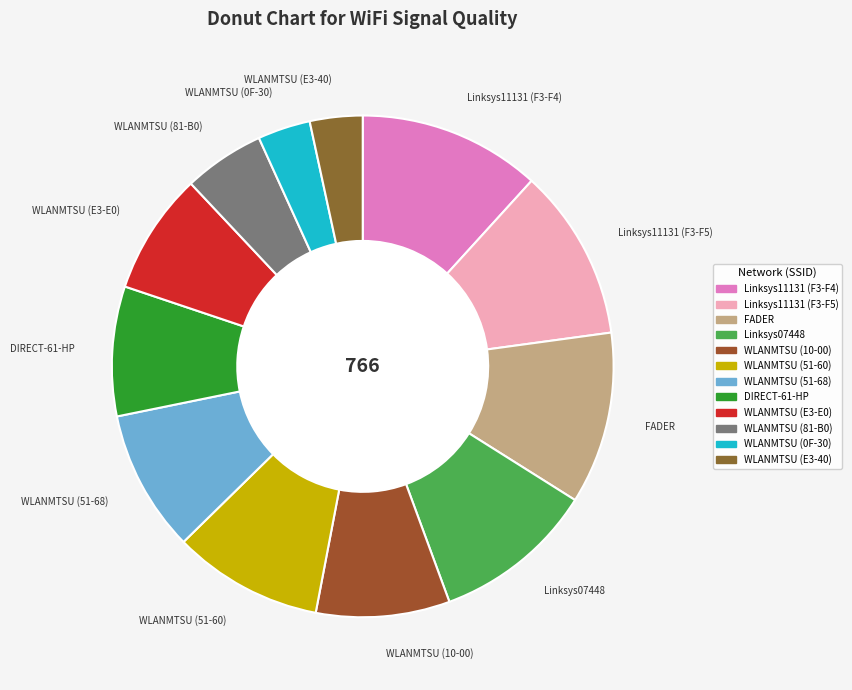

Do FADER and Linksys11131 (F3-F5) together represent more than half of the pie?

No